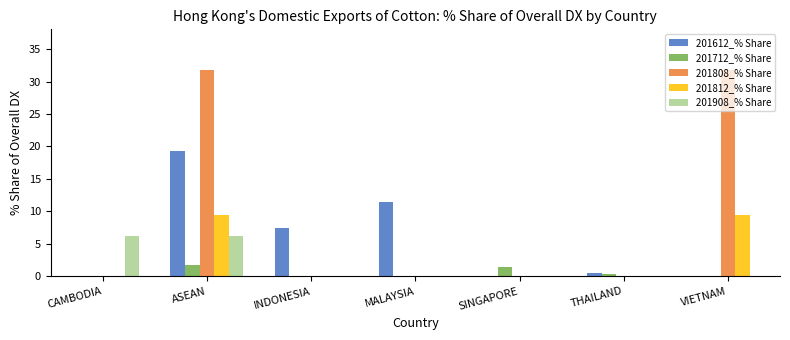

True or false: 201612_% Share has a value of 11.7 at CAMBODIA.

False